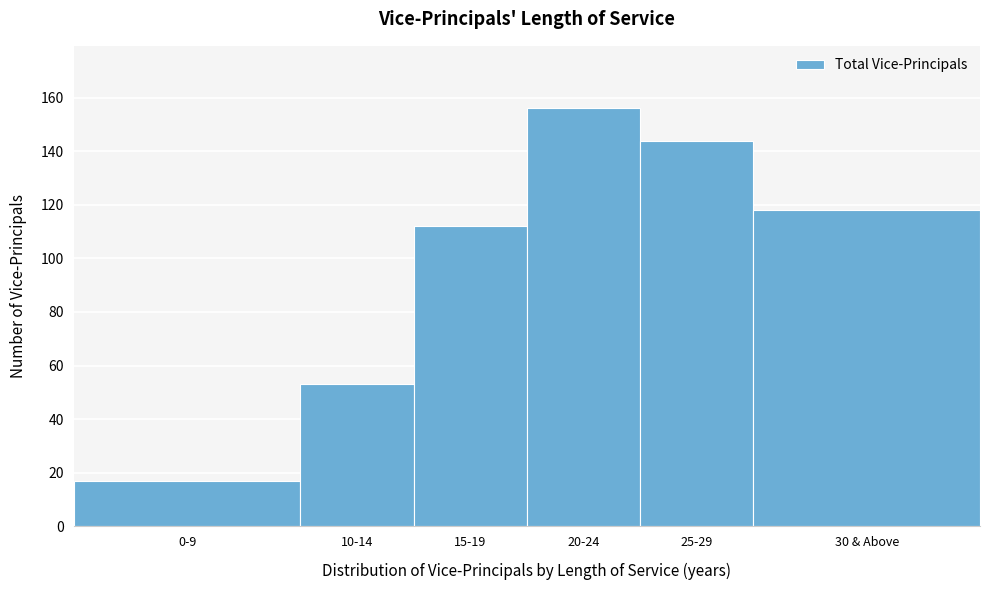

Reading left to right, transcribe all the data shown in this chart.

0-9=17	10-14=53	15-19=112	20-24=156	25-29=144	30 & Above=118